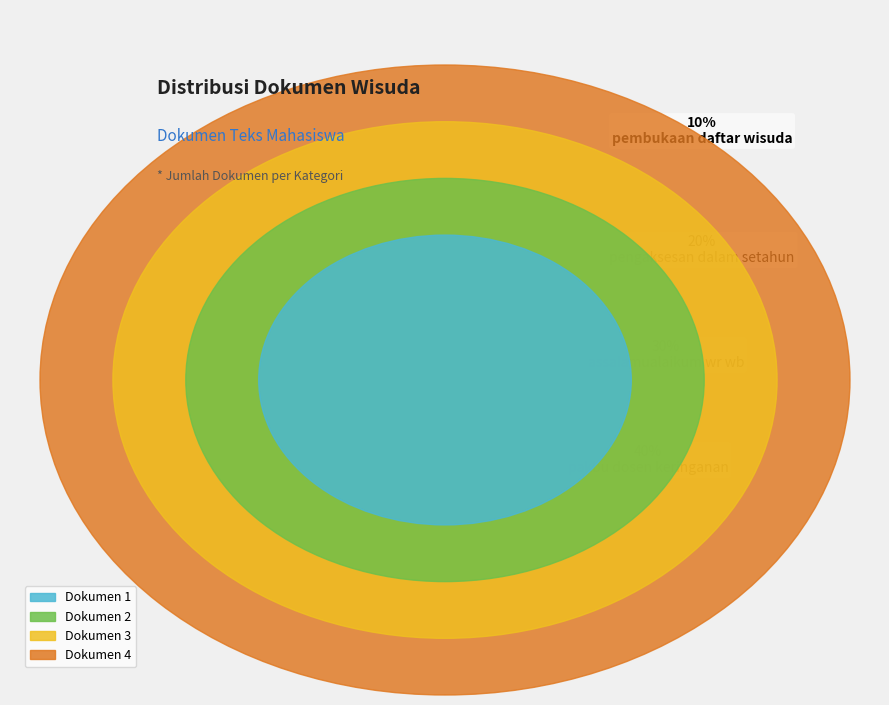

Is there a majority slice in this chart?

No